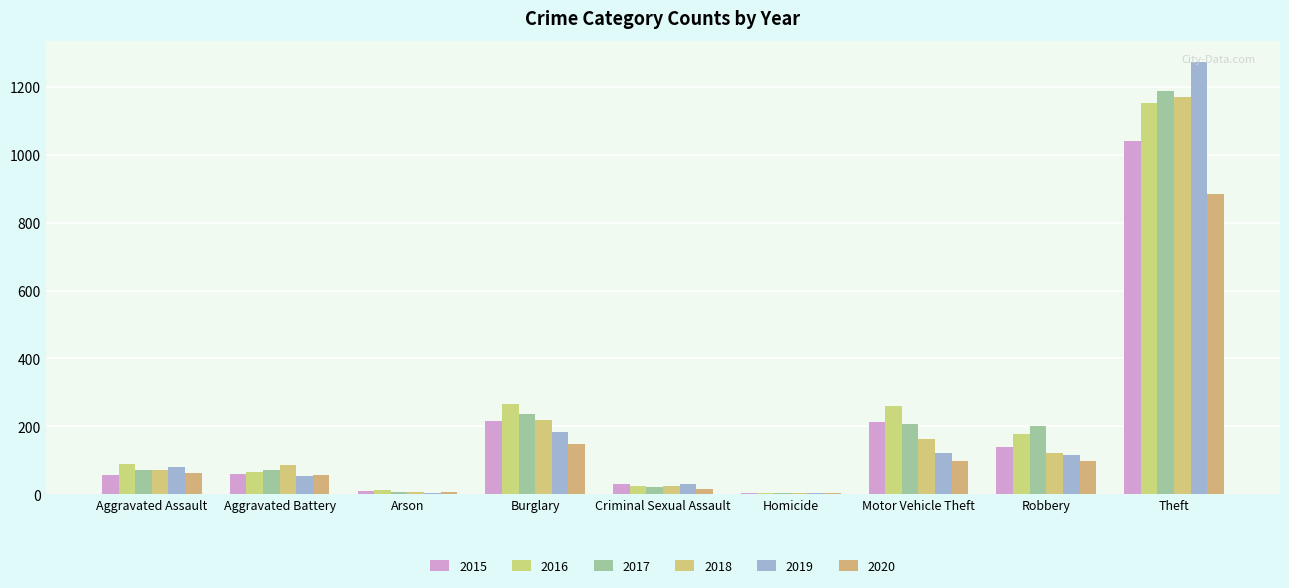

Which category has the lowest value across all series?

Homicide